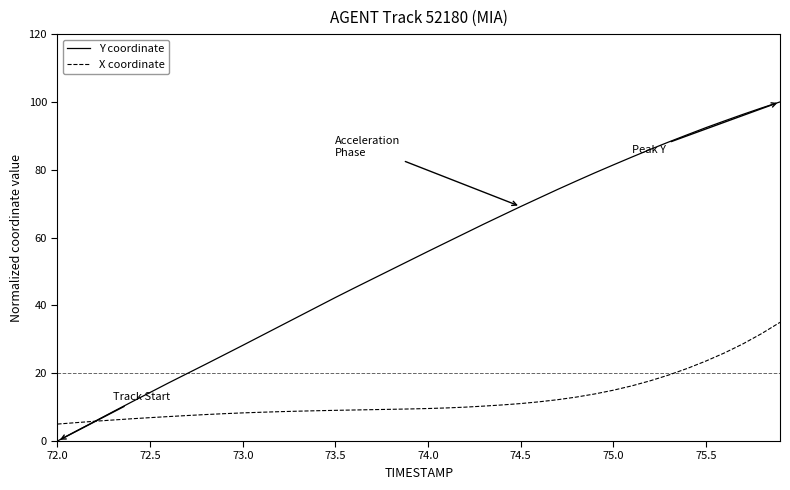

Rank the series by their maximum value, from lowest to highest.

X coordinate, Y coordinate